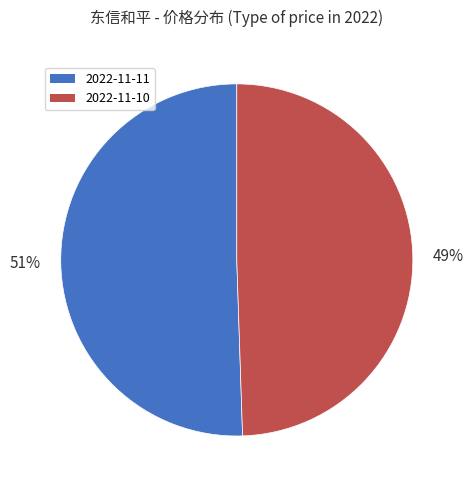

Count the number of slices in the pie.

2